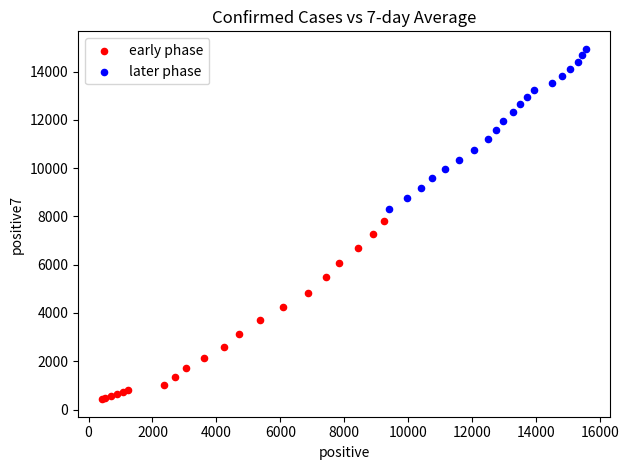

Which series reaches the maximum Y coordinate?

later phase